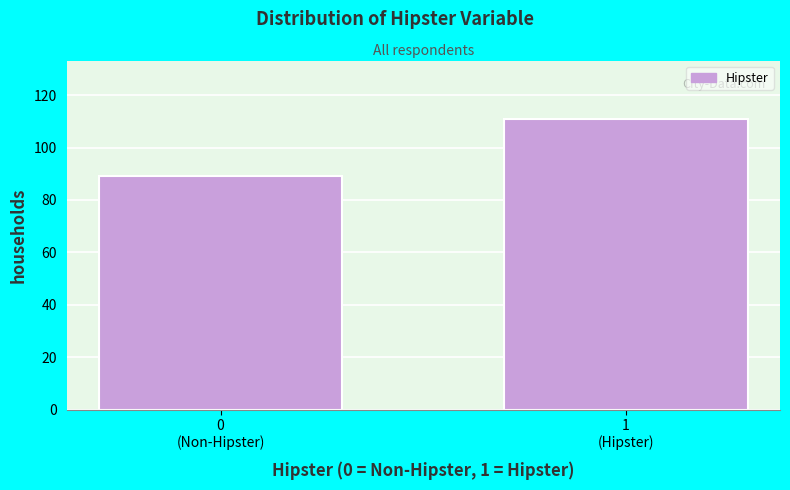

Reading right to left, what are all the values shown in this chart?

111	89